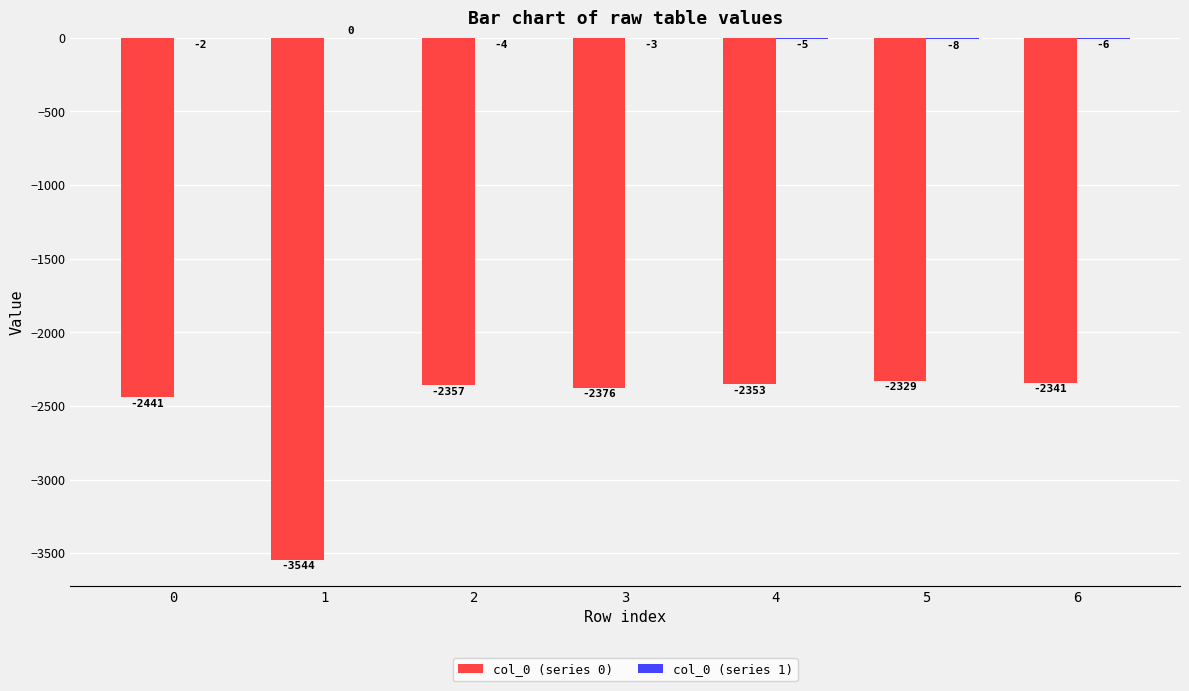

The value of col_0 (series 0) at 3 is -1327. True or false?

False